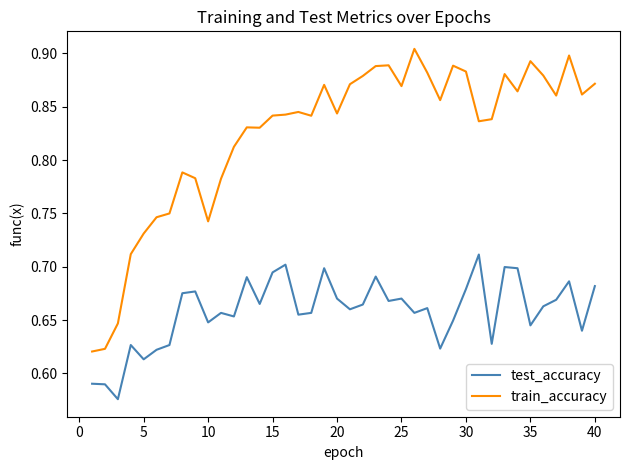

List the series in order of their overall mean, lowest first.

test_accuracy, train_accuracy